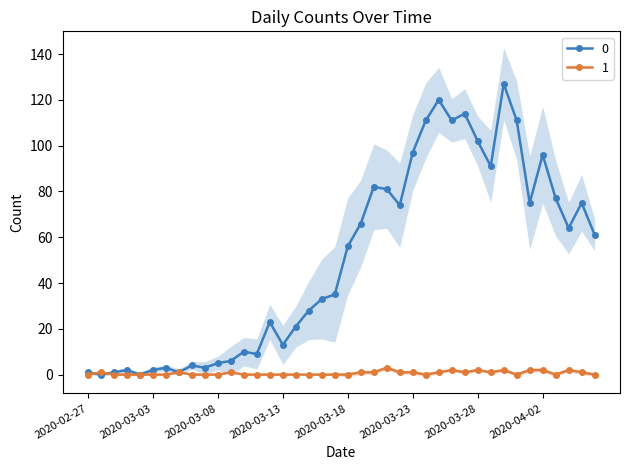

What is the total value across all series at 2020-03-05?

2